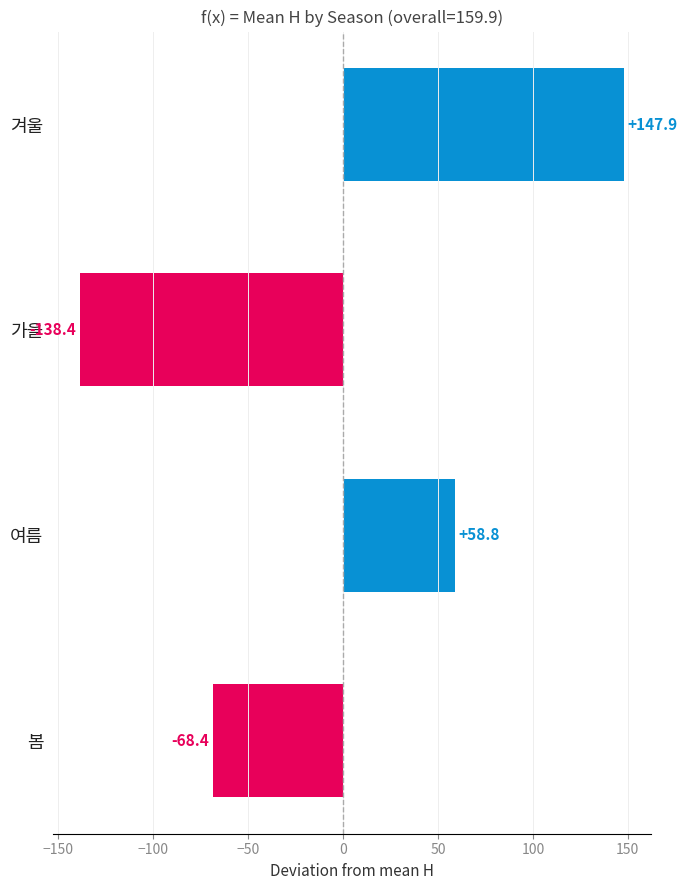

The value at 여름 is 38.5. True or false?

False